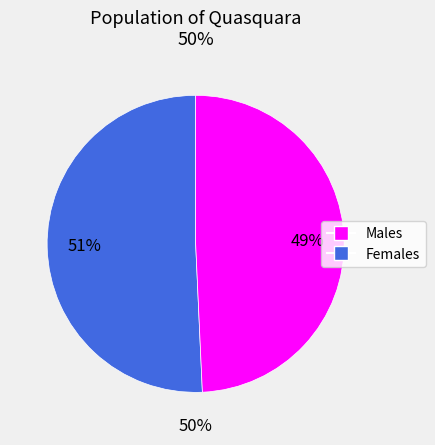

Count the number of slices in the pie.

2